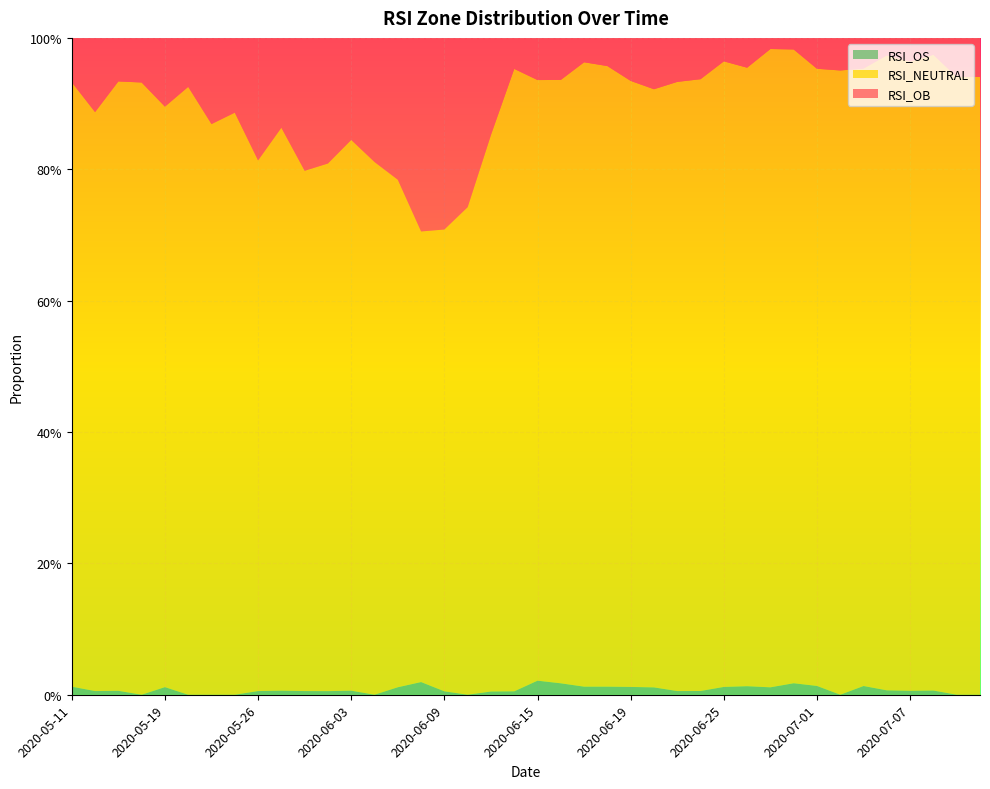

Reading right to left, list all the values displayed in this chart.

RSI_OB: 2020-07-10=0.1	2020-07-09=0.1	2020-07-08=0.0	2020-07-07=0.0	2020-07-06=0.0	2020-07-03=0.0	2020-07-02=0.0	2020-07-01=0.0	2020-06-30=0.0	2020-06-29=0.0	2020-06-26=0.0	2020-06-25=0.0	2020-06-24=0.1	2020-06-23=0.1	2020-06-22=0.1	2020-06-19=0.1	2020-06-18=0.0	2020-06-17=0.0	2020-06-16=0.1	2020-06-15=0.1	2020-06-12=0.0	2020-06-11=0.1	2020-06-10=0.3	2020-06-09=0.3	2020-06-08=0.3	2020-06-05=0.2	2020-06-04=0.2	2020-06-03=0.2	2020-06-02=0.2	2020-06-01=0.2	2020-05-28=0.1	2020-05-26=0.2	2020-05-25=0.1	2020-05-21=0.1	2020-05-20=0.1	2020-05-19=0.1	2020-05-18=0.1	2020-05-15=0.1	2020-05-13=0.1	2020-05-11=0.1
RSI_NEUTRAL: 2020-07-10=0.9	2020-07-09=0.9	2020-07-08=1.0	2020-07-07=1.0	2020-07-06=1.0	2020-07-03=0.9	2020-07-02=1.0	2020-07-01=0.9	2020-06-30=1.0	2020-06-29=1.0	2020-06-26=0.9	2020-06-25=1.0	2020-06-24=0.9	2020-06-23=0.9	2020-06-22=0.9	2020-06-19=0.9	2020-06-18=0.9	2020-06-17=1.0	2020-06-16=0.9	2020-06-15=0.9	2020-06-12=0.9	2020-06-11=0.8	2020-06-10=0.7	2020-06-09=0.7	2020-06-08=0.7	2020-06-05=0.8	2020-06-04=0.8	2020-06-03=0.8	2020-06-02=0.8	2020-06-01=0.8	2020-05-28=0.9	2020-05-26=0.8	2020-05-25=0.9	2020-05-21=0.9	2020-05-20=0.9	2020-05-19=0.9	2020-05-18=0.9	2020-05-15=0.9	2020-05-13=0.9	2020-05-11=0.9
RSI_OS: 2020-07-10=0.0	2020-07-09=0.0	2020-07-08=0.0	2020-07-07=0.0	2020-07-06=0.0	2020-07-03=0.0	2020-07-02=0.0	2020-07-01=0.0	2020-06-30=0.0	2020-06-29=0.0	2020-06-26=0.0	2020-06-25=0.0	2020-06-24=0.0	2020-06-23=0.0	2020-06-22=0.0	2020-06-19=0.0	2020-06-18=0.0	2020-06-17=0.0	2020-06-16=0.0	2020-06-15=0.0	2020-06-12=0.0	2020-06-11=0.0	2020-06-10=0.0	2020-06-09=0.0	2020-06-08=0.0	2020-06-05=0.0	2020-06-04=0.0	2020-06-03=0.0	2020-06-02=0.0	2020-06-01=0.0	2020-05-28=0.0	2020-05-26=0.0	2020-05-25=0.0	2020-05-21=0.0	2020-05-20=0.0	2020-05-19=0.0	2020-05-18=0.0	2020-05-15=0.0	2020-05-13=0.0	2020-05-11=0.0